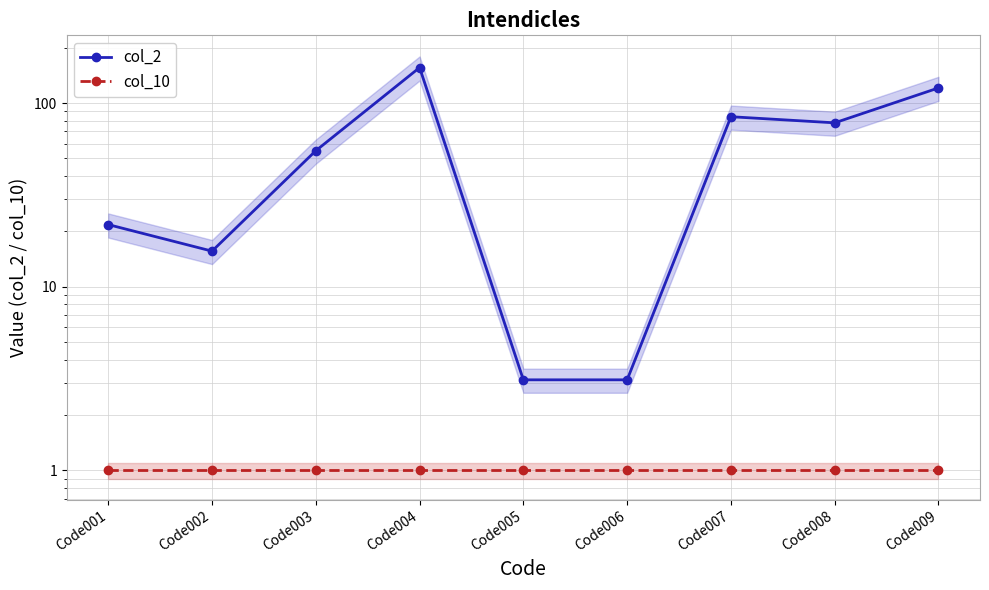

Reading left to right, transcribe all the data shown in this chart.

col_2: 21.8	15.6	55.0	156.0	3.1	3.1	84.2	78.0	120.8
col_10: 1.0	1.0	1.0	1.0	1.0	1.0	1.0	1.0	1.0